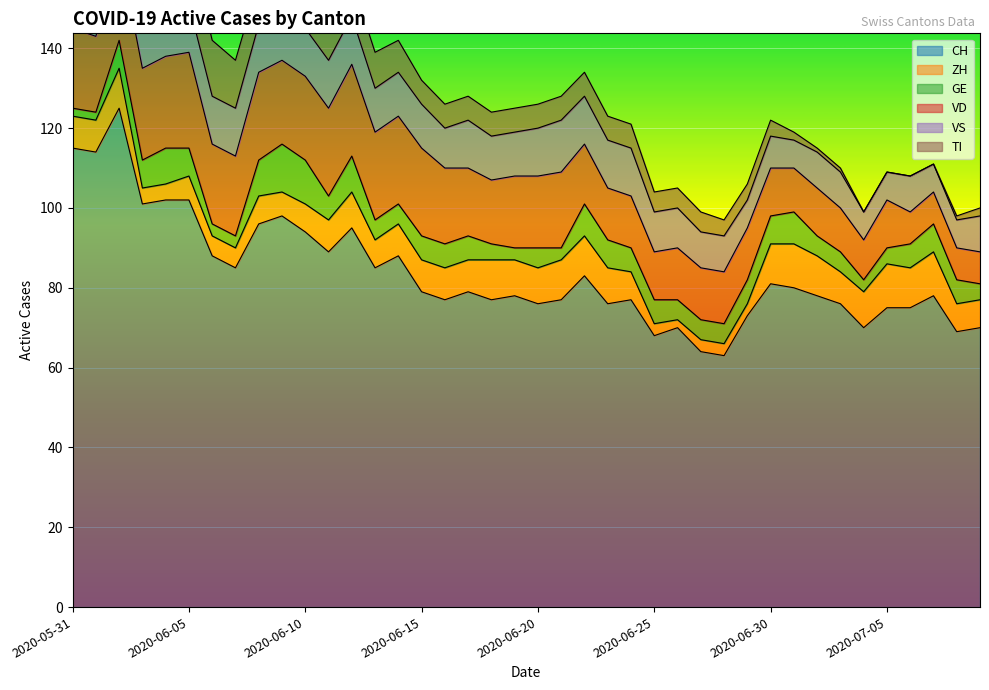

True or false: CH and TI intersect in this chart.

False